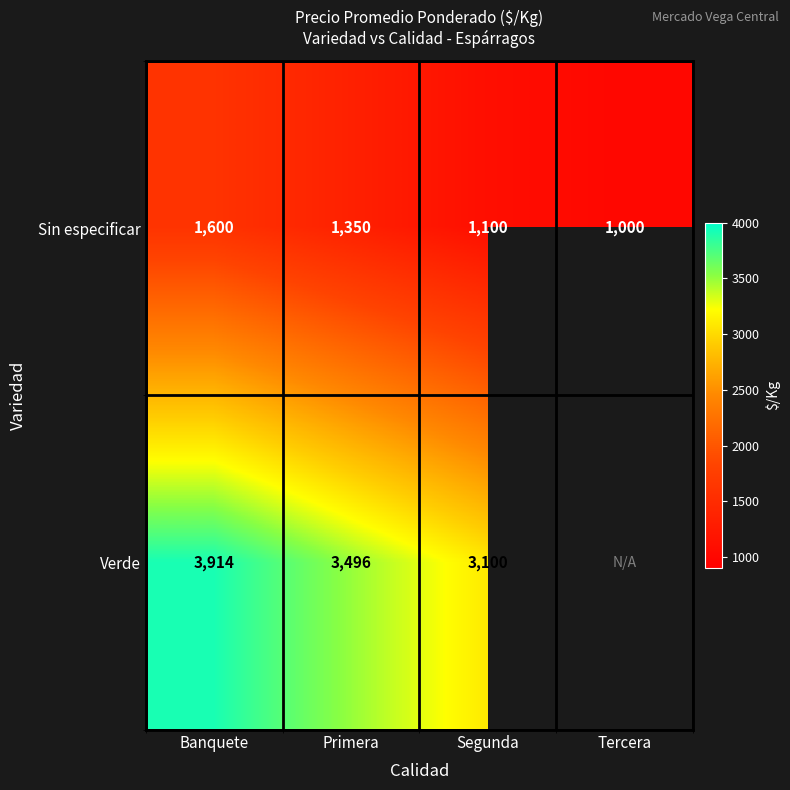

What is the sum of the Verde values at Segunda and Banquete?

7014